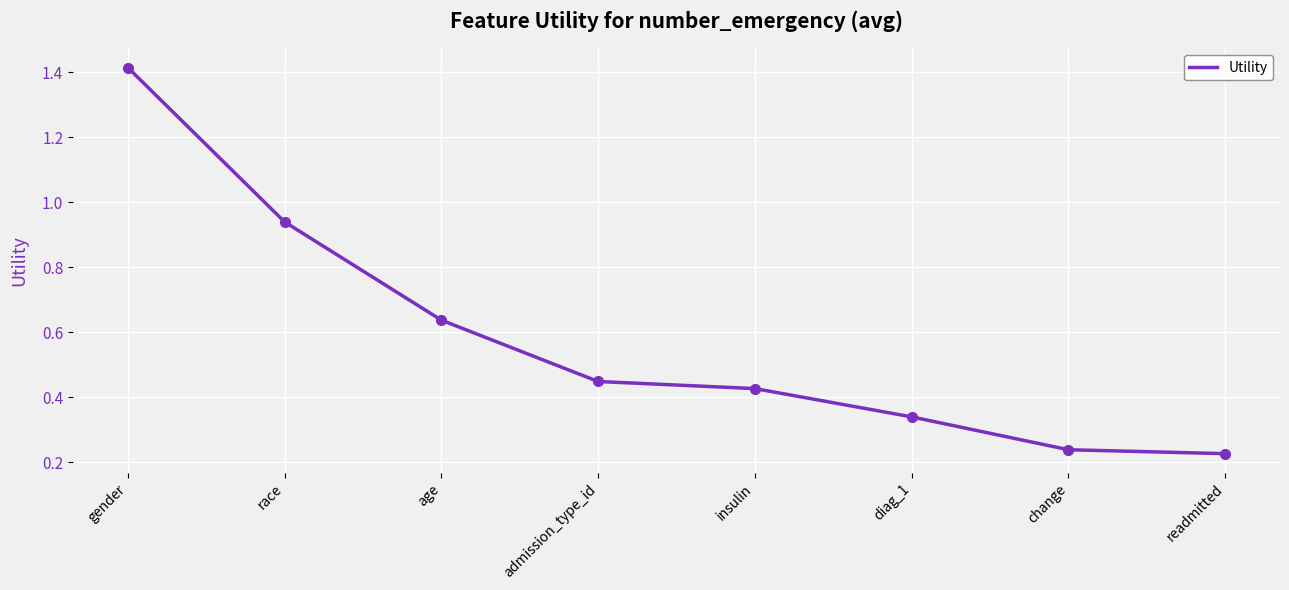

What is the change in value from race to age?

-0.3